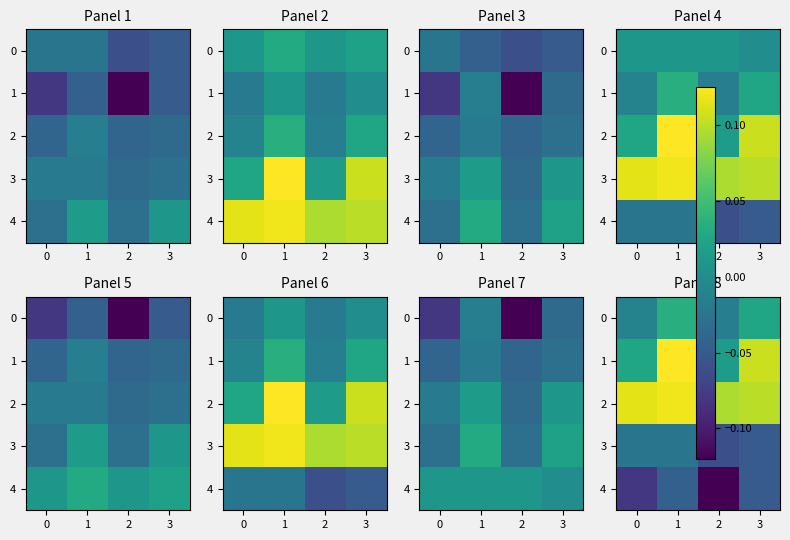

How many data points does each series have?

4